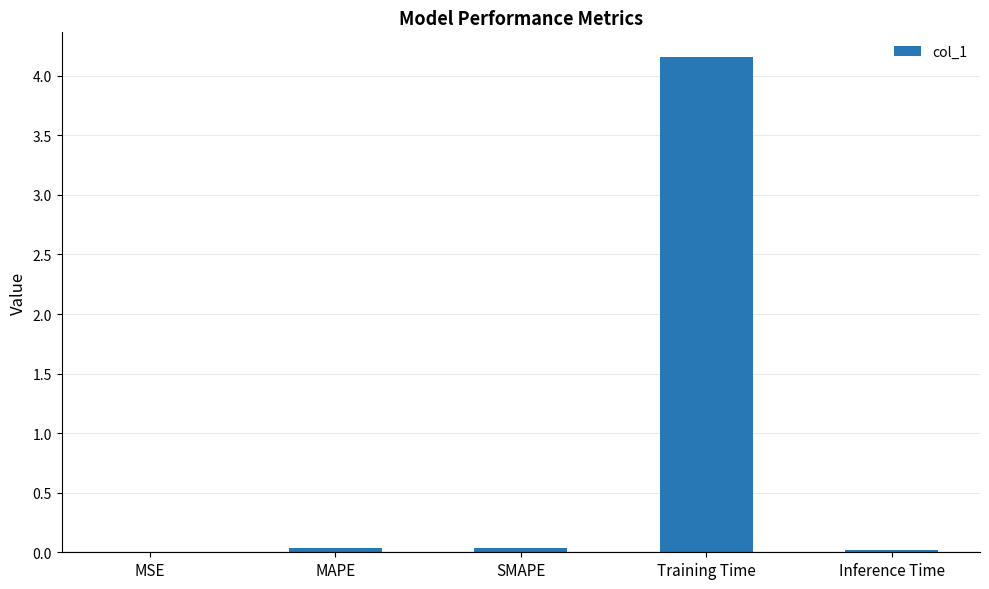

At which category does the chart reach its peak across all series?

Training Time